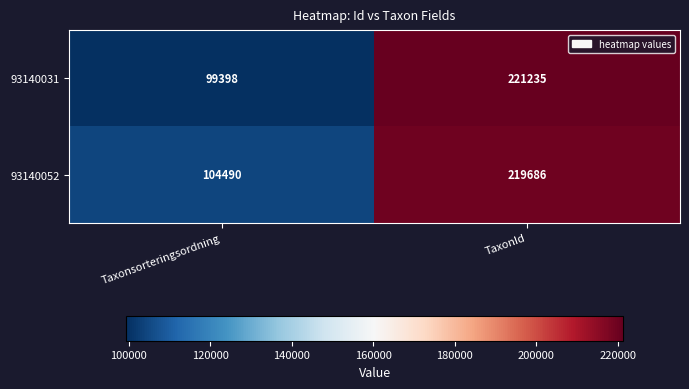

List the series in order of their overall mean, highest first.

93140052, 93140031